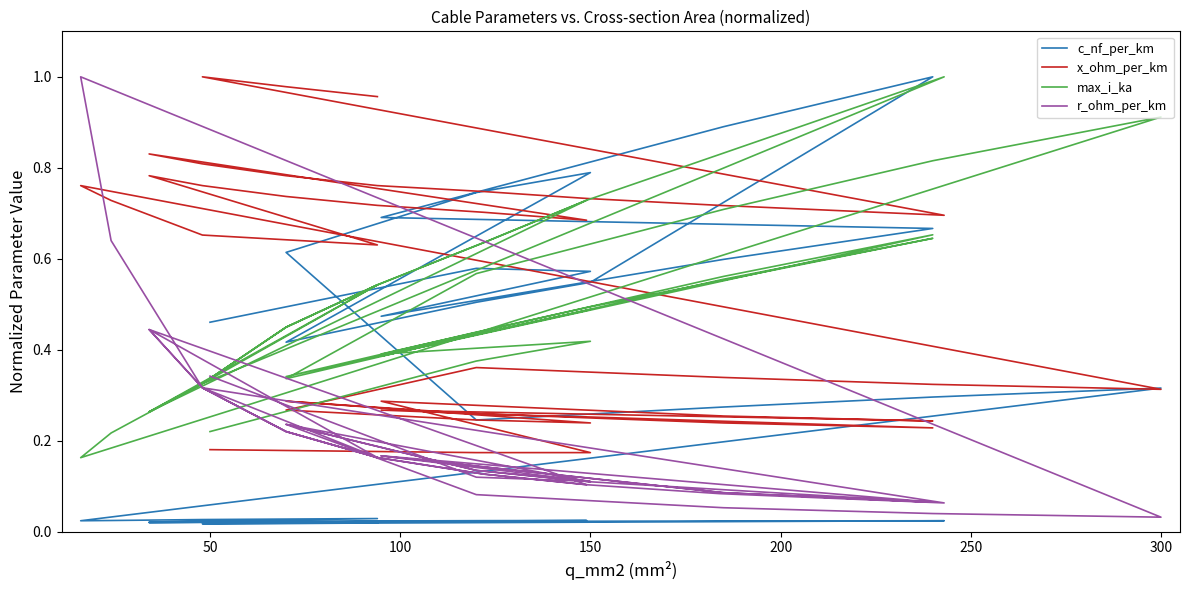

What is the average value of the r_ohm_per_km series?

0.2